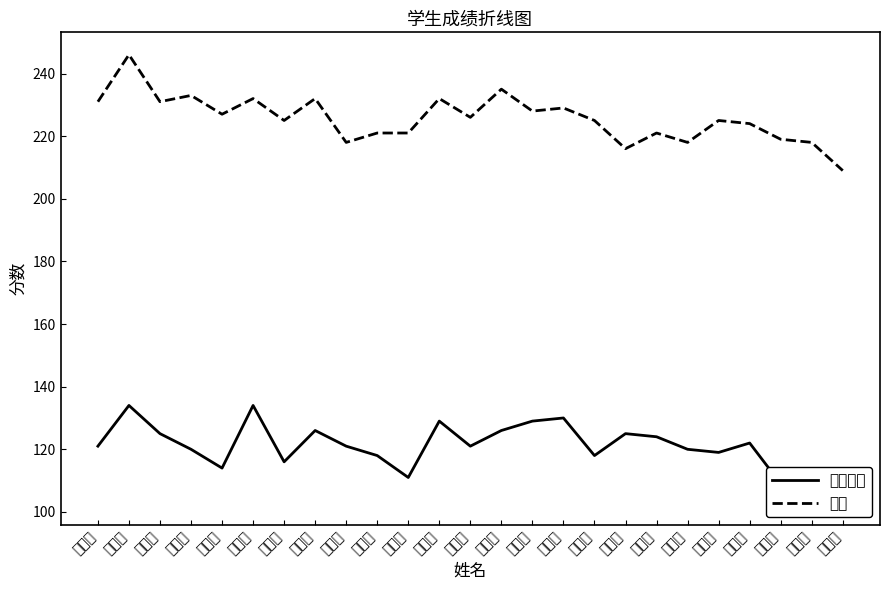

Is it true that 数学分数 equals 119 at 黄婉怡?

True